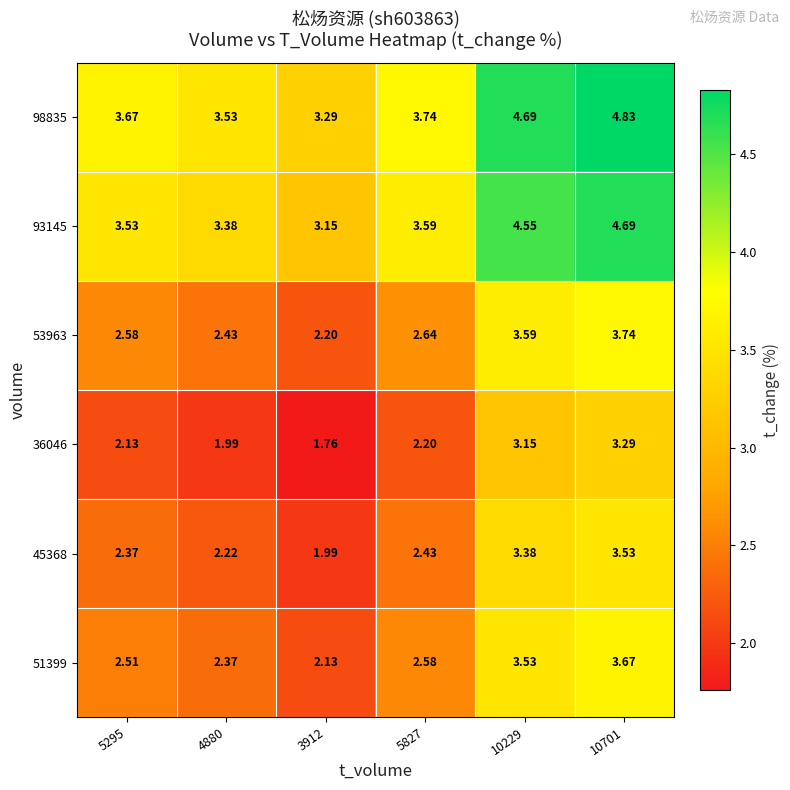

Is the value of 93145 at 3912 greater than the value of 45368 at 3912?

Yes